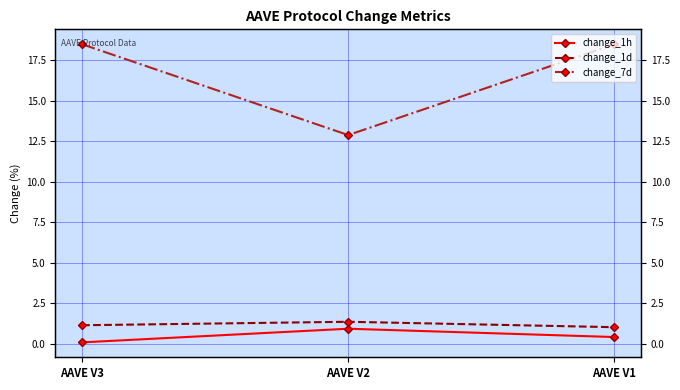

What are all the series names shown in the legend?

change_1h, change_1d, change_7d